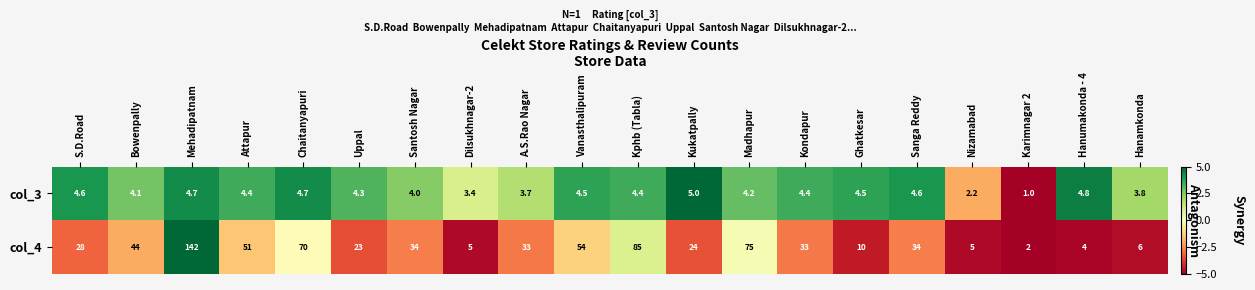

At which label does col_3 first exceed 4?

S.D.Road